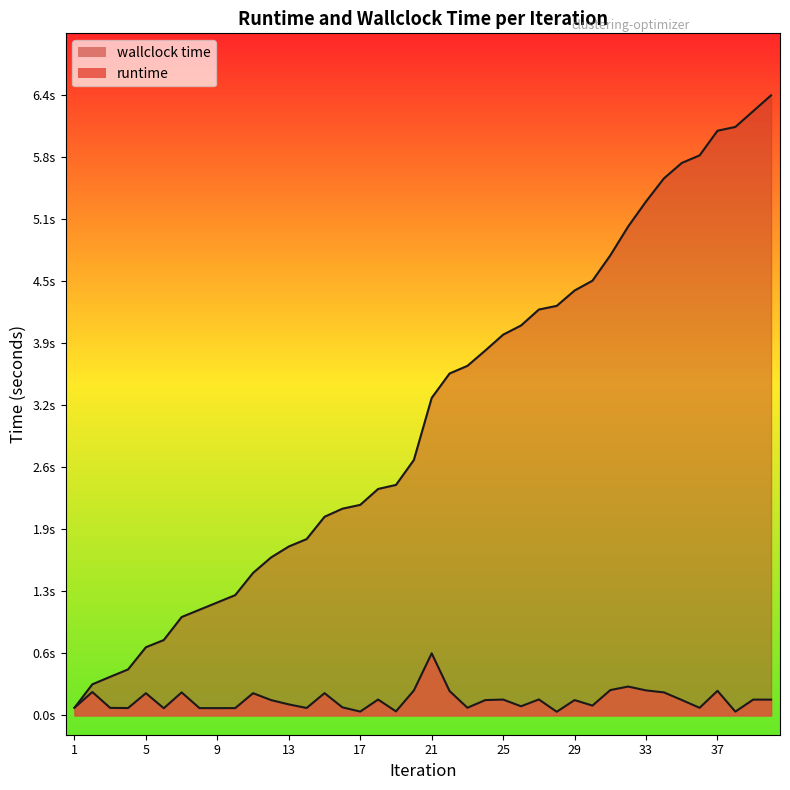

Which series has the largest range (max minus min)?

wallclock time